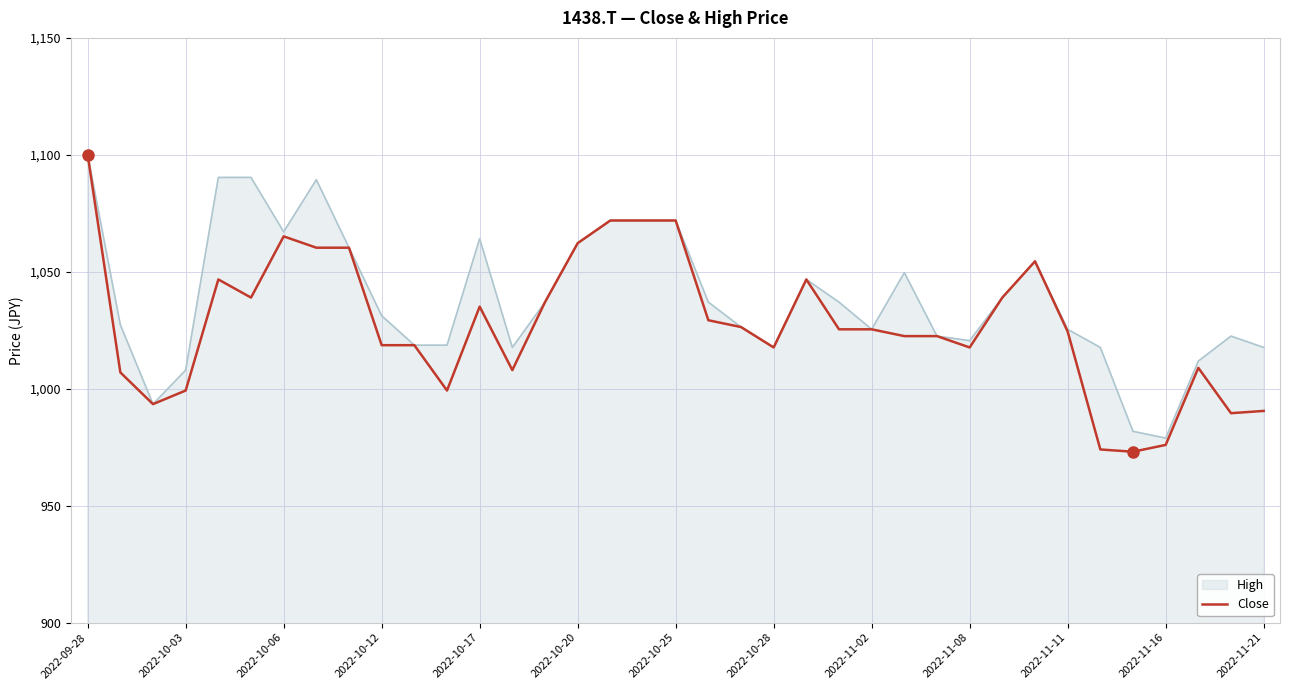

Which series has the largest range (max minus min)?

Close